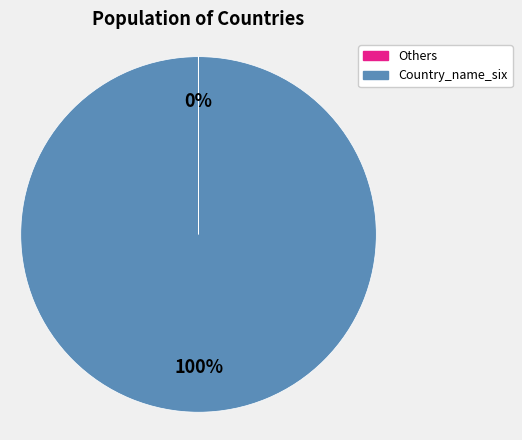

To the nearest percent, what is the difference between the largest and smallest slice percentages?

100%